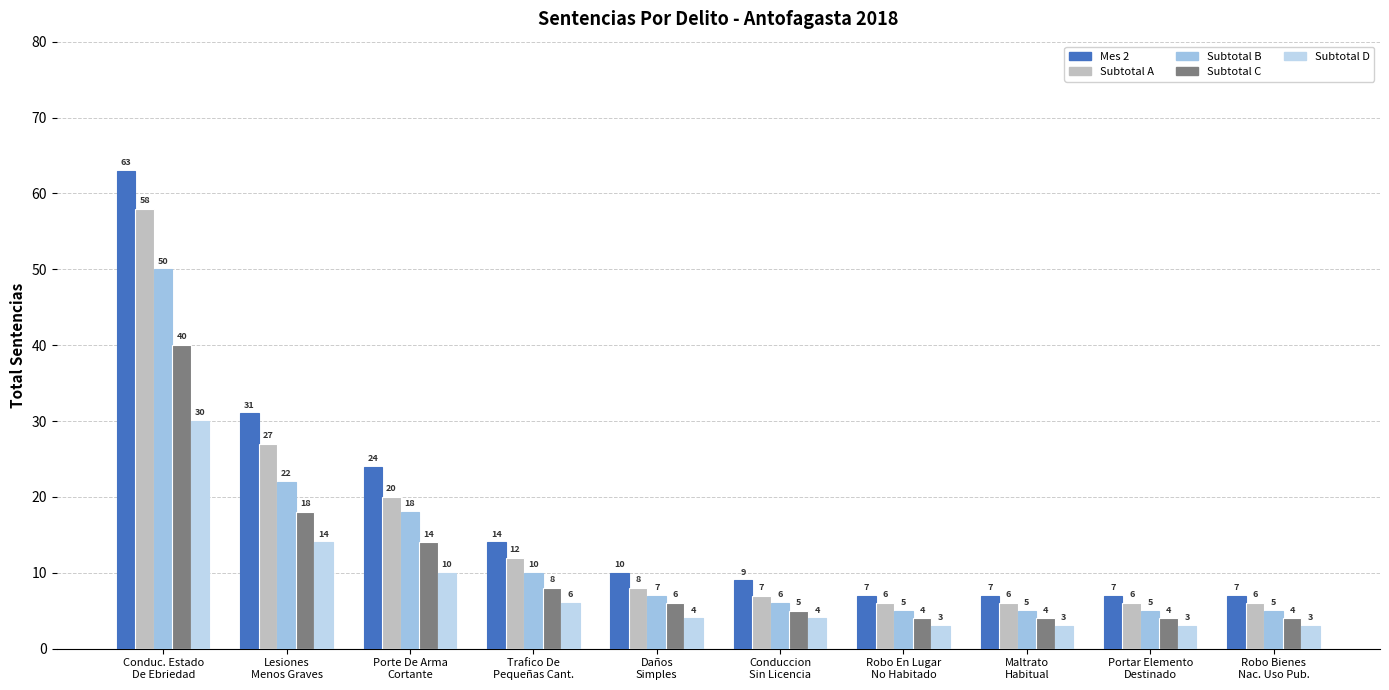

What is the spread (max minus min) of values at Maltrato
Habitual?

4